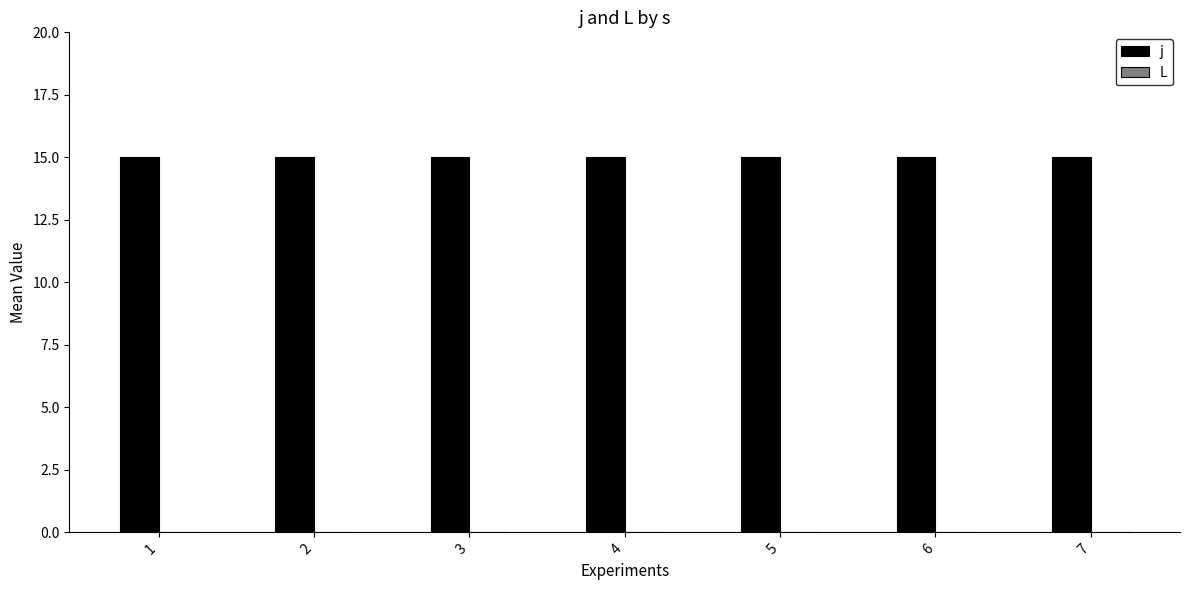

Which category has the lowest value in the j series?

1